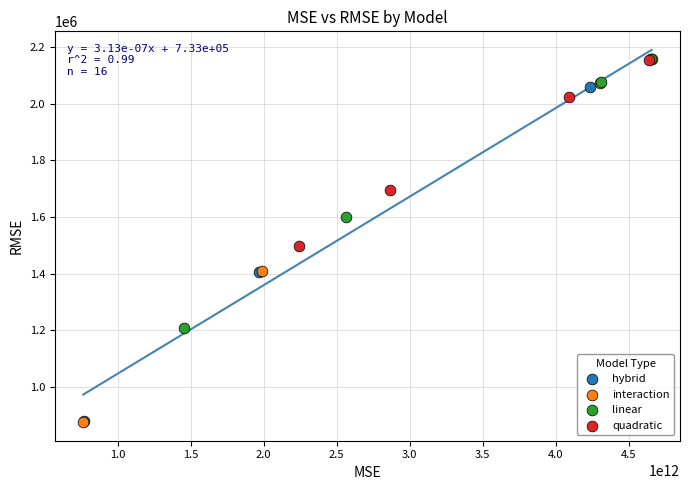

Which series has the largest Y range (max minus min)?

interaction